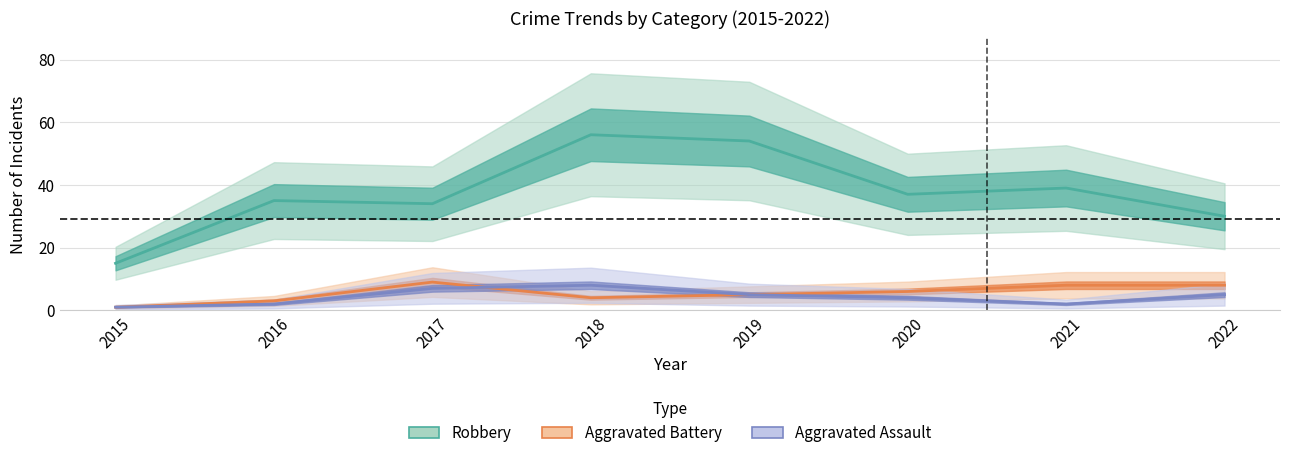

Does the chart display data point markers on the line(s)?

No